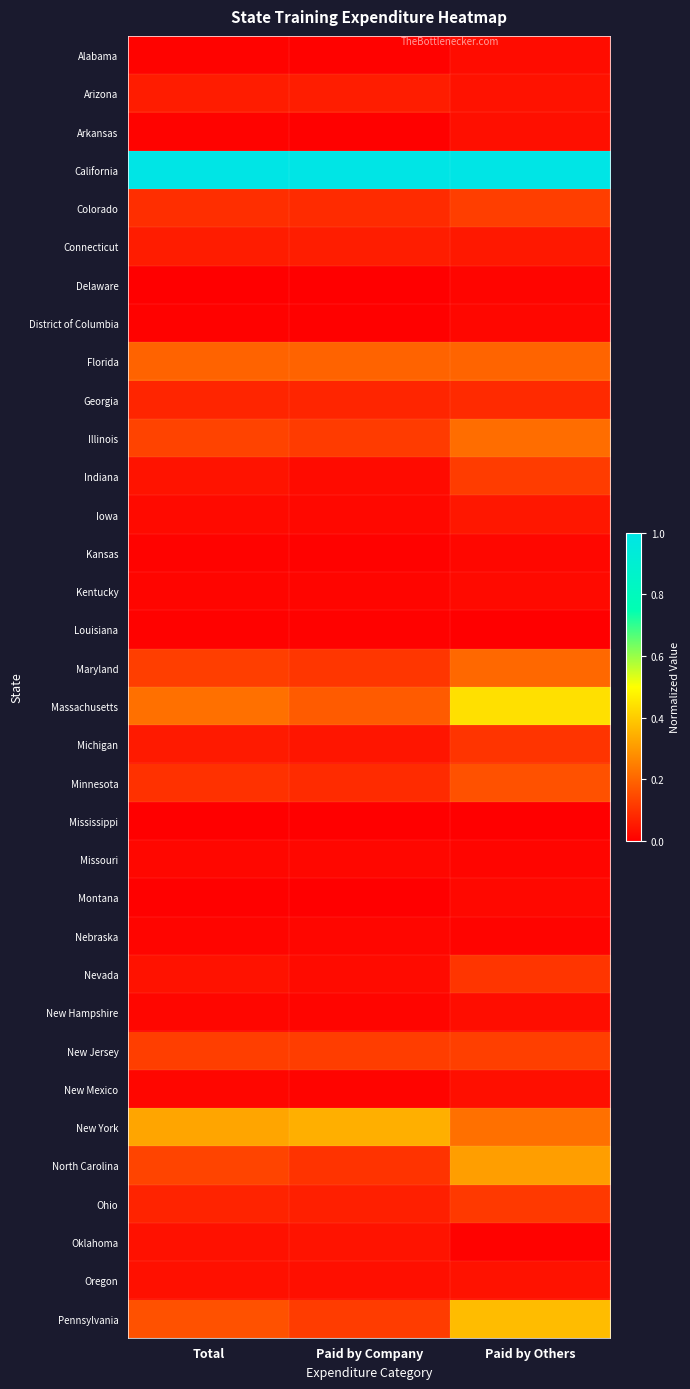

Reading left to right, list all the values displayed in this chart.

Alabama: Total=0.0	Paid by Company=0.0	Paid by Others=0.0
Arizona: Total=0.1	Paid by Company=0.1	Paid by Others=0.0
Arkansas: Total=0.0	Paid by Company=0.0	Paid by Others=0.0
California: Total=1.0	Paid by Company=1.0	Paid by Others=1.0
Colorado: Total=0.1	Paid by Company=0.1	Paid by Others=0.1
Connecticut: Total=0.1	Paid by Company=0.1	Paid by Others=0.0
Delaware: Total=0.0	Paid by Company=0.0	Paid by Others=0.0
District of Columbia: Total=0.0	Paid by Company=0.0	Paid by Others=0.0
Florida: Total=0.2	Paid by Company=0.2	Paid by Others=0.2
Georgia: Total=0.1	Paid by Company=0.1	Paid by Others=0.1
Illinois: Total=0.1	Paid by Company=0.1	Paid by Others=0.2
Indiana: Total=0.0	Paid by Company=0.0	Paid by Others=0.1
Iowa: Total=0.0	Paid by Company=0.0	Paid by Others=0.0
Kansas: Total=0.0	Paid by Company=0.0	Paid by Others=0.0
Kentucky: Total=0.0	Paid by Company=0.0	Paid by Others=0.0
Louisiana: Total=0.0	Paid by Company=0.0	Paid by Others=0.0
Maryland: Total=0.1	Paid by Company=0.1	Paid by Others=0.2
Massachusetts: Total=0.2	Paid by Company=0.2	Paid by Others=0.4
Michigan: Total=0.1	Paid by Company=0.0	Paid by Others=0.1
Minnesota: Total=0.1	Paid by Company=0.1	Paid by Others=0.2
Mississippi: Total=0.0	Paid by Company=0.0	Paid by Others=0.0
Missouri: Total=0.0	Paid by Company=0.0	Paid by Others=0.0
Montana: Total=0.0	Paid by Company=0.0	Paid by Others=0.0
Nebraska: Total=0.0	Paid by Company=0.0	Paid by Others=0.0
Nevada: Total=0.0	Paid by Company=0.0	Paid by Others=0.1
New Hampshire: Total=0.0	Paid by Company=0.0	Paid by Others=0.0
New Jersey: Total=0.1	Paid by Company=0.1	Paid by Others=0.1
New Mexico: Total=0.0	Paid by Company=0.0	Paid by Others=0.0
New York: Total=0.3	Paid by Company=0.3	Paid by Others=0.2
North Carolina: Total=0.1	Paid by Company=0.1	Paid by Others=0.3
Ohio: Total=0.1	Paid by Company=0.1	Paid by Others=0.1
Oklahoma: Total=0.0	Paid by Company=0.0	Paid by Others=0.0
Oregon: Total=0.0	Paid by Company=0.0	Paid by Others=0.0
Pennsylvania: Total=0.2	Paid by Company=0.1	Paid by Others=0.4